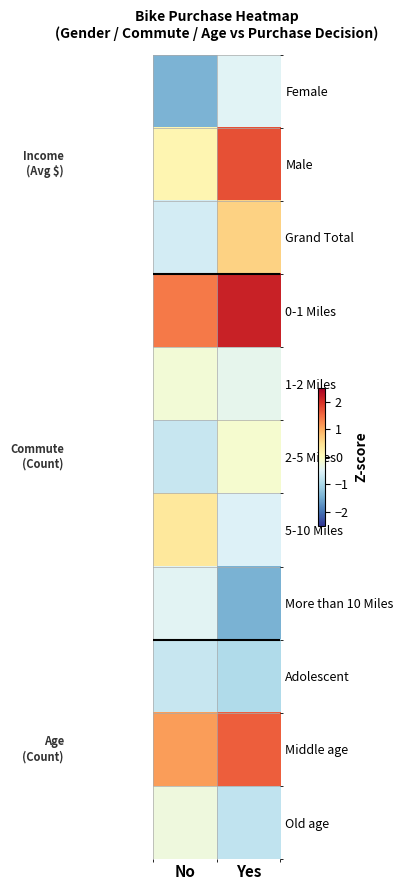

Reading left to right, extract all data points from this chart.

Female: No=-1.4	Yes=-0.5
Male: No=0.2	Yes=1.7
Grand Total: No=-0.6	Yes=0.6
0-1 Miles: No=1.4	Yes=2.1
1-2 Miles: No=-0.2	Yes=-0.4
2-5 Miles: No=-0.7	Yes=-0.2
5-10 Miles: No=0.4	Yes=-0.5
More than 10 Miles: No=-0.5	Yes=-1.4
Adolescent: No=-0.7	Yes=-0.9
Middle age: No=1.1	Yes=1.6
Old age: No=-0.3	Yes=-0.8